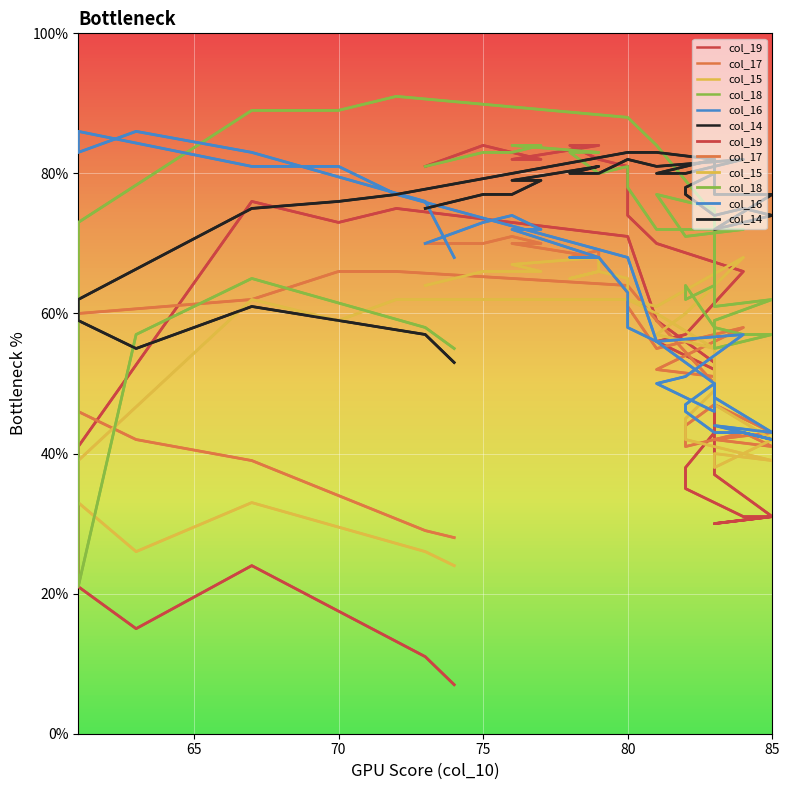

What is the highest value of the col_19 series?

84